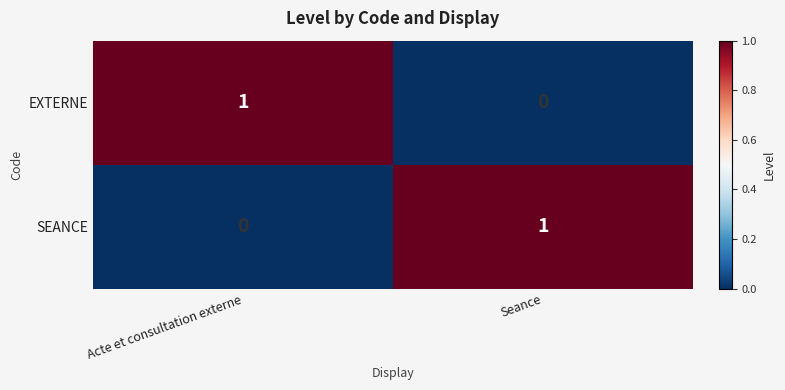

Reading left to right, list all the values displayed in this chart.

EXTERNE: 1	0
SEANCE: 0	1